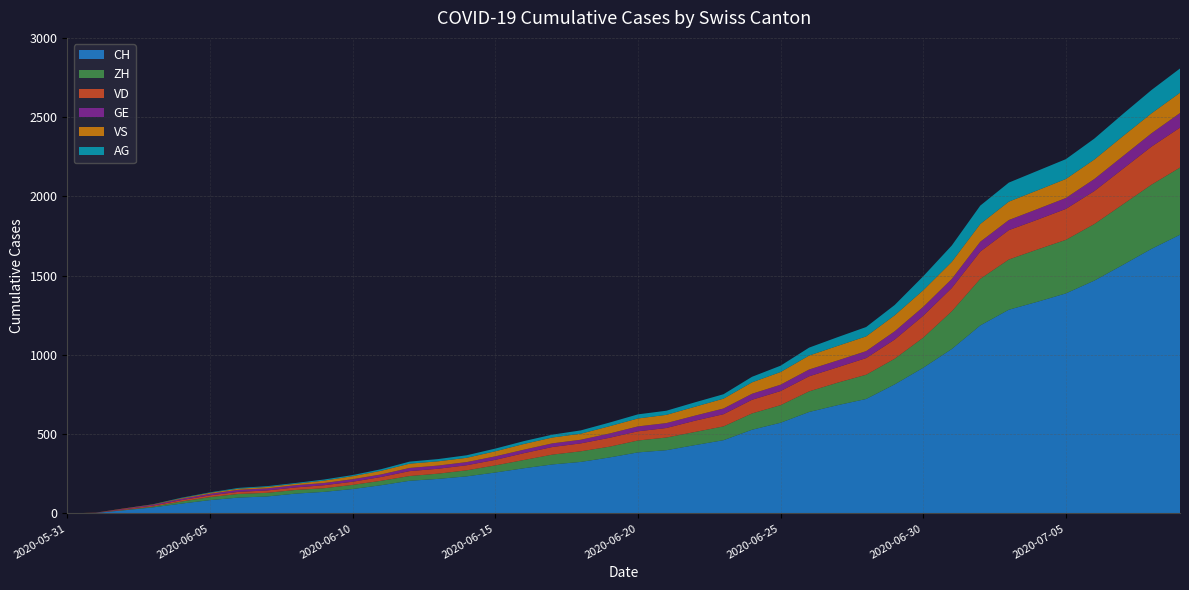

Reading left to right, transcribe all the data shown in this chart.

CH: 0	3	20	38	62	84	100	107	125	136	154	178	206	218	234	258	285	309	325	353	385	399	431	462	528	572	640	683	722	814	919	1037	1186	1285	1335	1388	1469	1568	1669	1758
ZH: 0	0	2	5	13	19	23	23	23	23	26	28	30	33	38	45	52	62	67	68	75	80	83	87	103	111	130	142	153	162	190	238	294	317	330	338	357	382	405	424
VD: 0	0	4	6	9	11	13	15	16	19	20	24	31	31	32	35	43	48	50	56	58	60	71	77	86	89	95	97	105	121	138	147	172	185	188	195	208	224	240	252
GE: 0	1	4	6	8	10	13	13	14	14	16	16	20	20	20	22	22	23	23	27	31	31	32	36	38	40	43	43	44	52	56	57	62	64	67	69	76	80	84	92
VS: 0	1	2	2	4	6	7	9	9	15	19	23	27	27	27	32	36	37	38	46	50	52	56	62	72	80	88	92	93	101	105	108	112	116	118	120	123	126	126	128
AG: 0	0	0	1	3	3	5	5	5	7	7	10	13	14	16	17	18	18	21	23	26	26	28	28	35	40	50	55	59	65	88	103	116	120	123	125	132	140	147	153